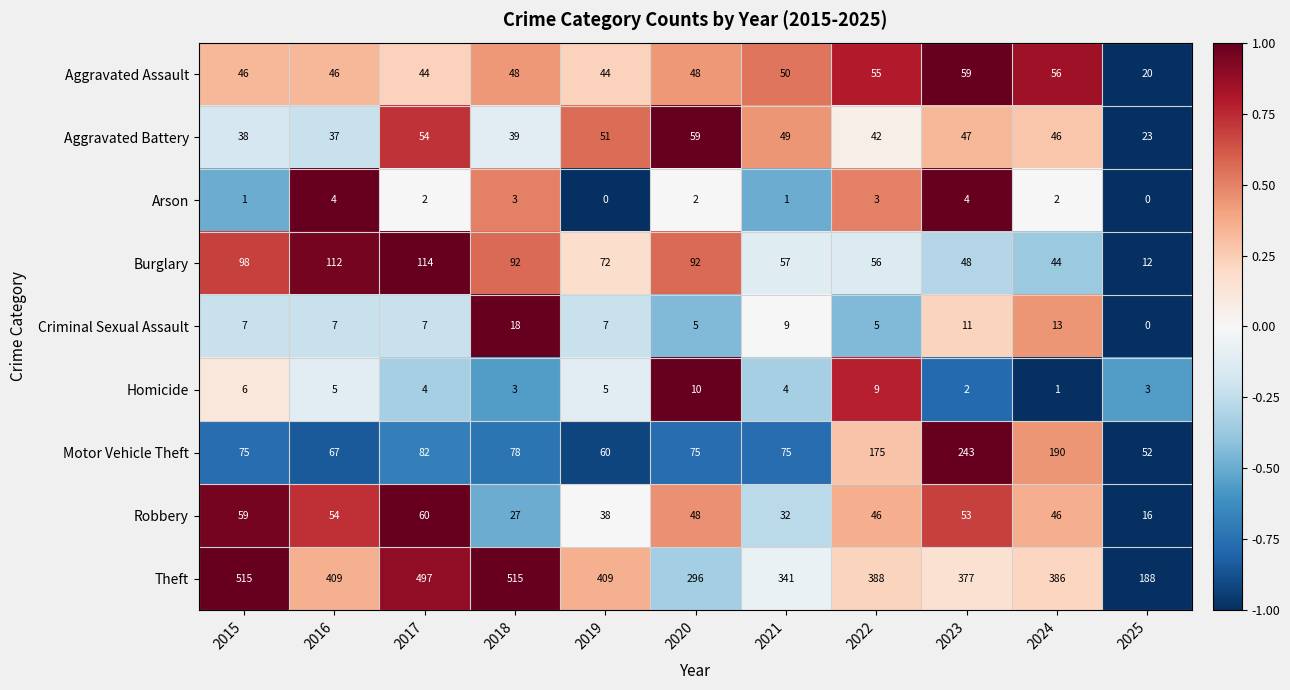

At which label does Burglary reach its minimum?

2025